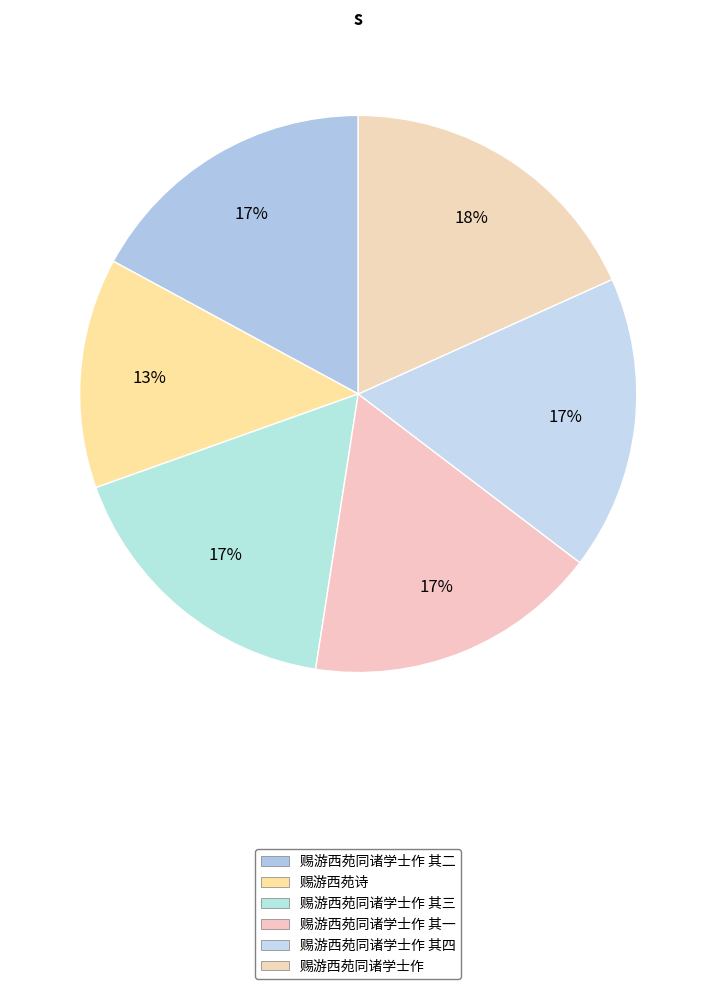

Does 赐游西苑同诸学士作 其一 account for over 50% of the chart?

No